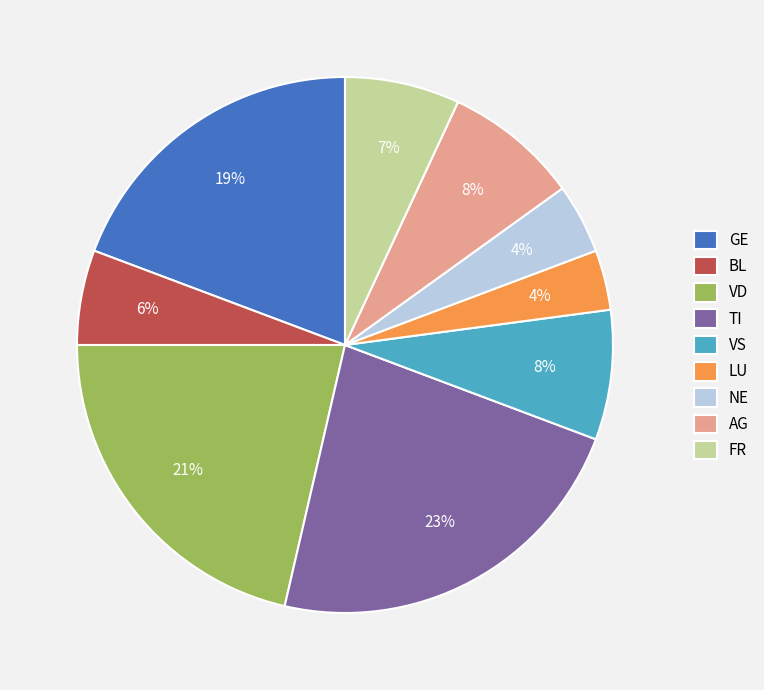

How many slices are in this pie chart?

9